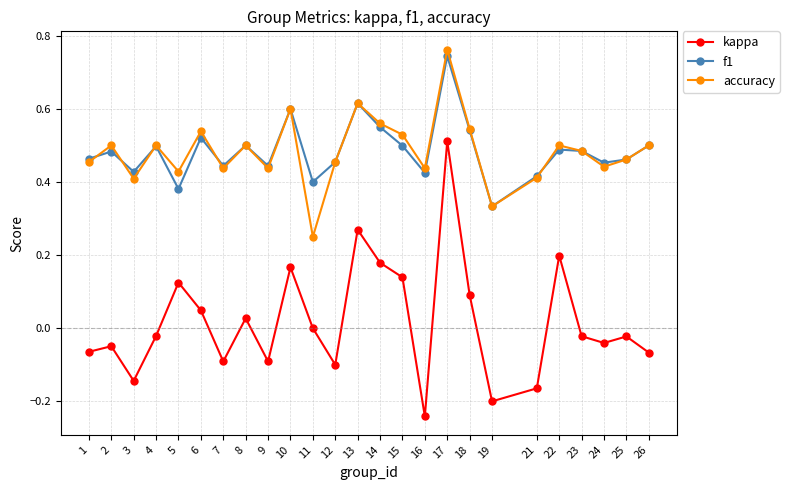

At how many categories does at least one series exceed 0?

25